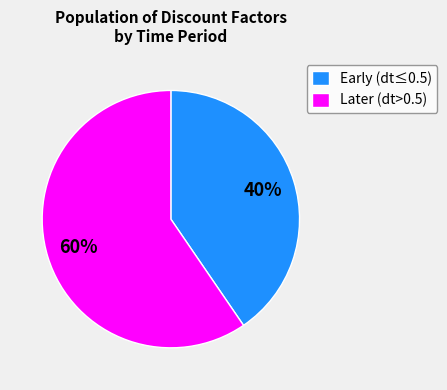

Is it true that Later (dt>0.5) is 72% of the pie?

False